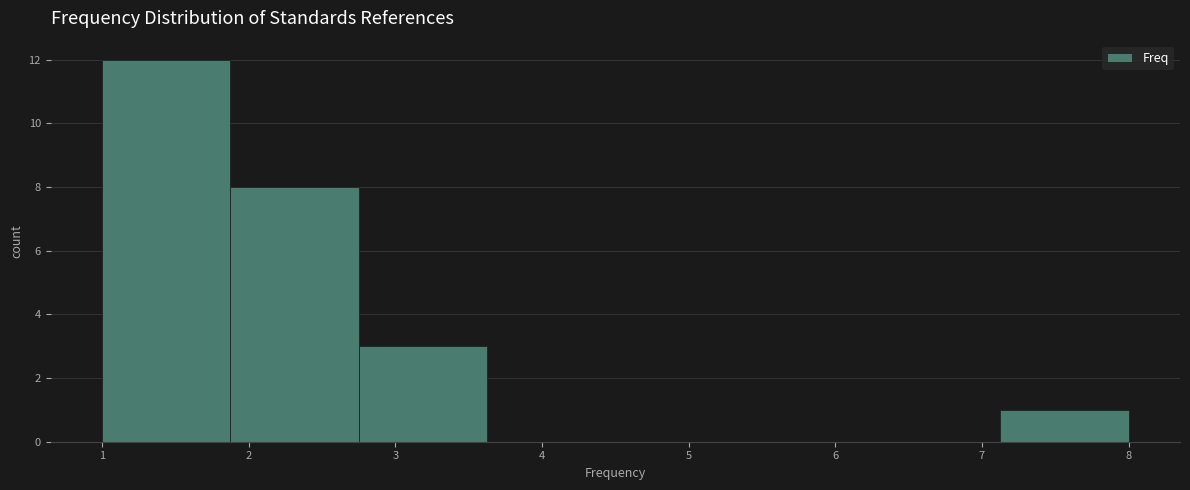

What is the height of the bar covering 1.9 to 2.8 on the x-axis? Neither the bar edges nor the heights are printed on the chart, so give them approximately, as read against the axes.

8